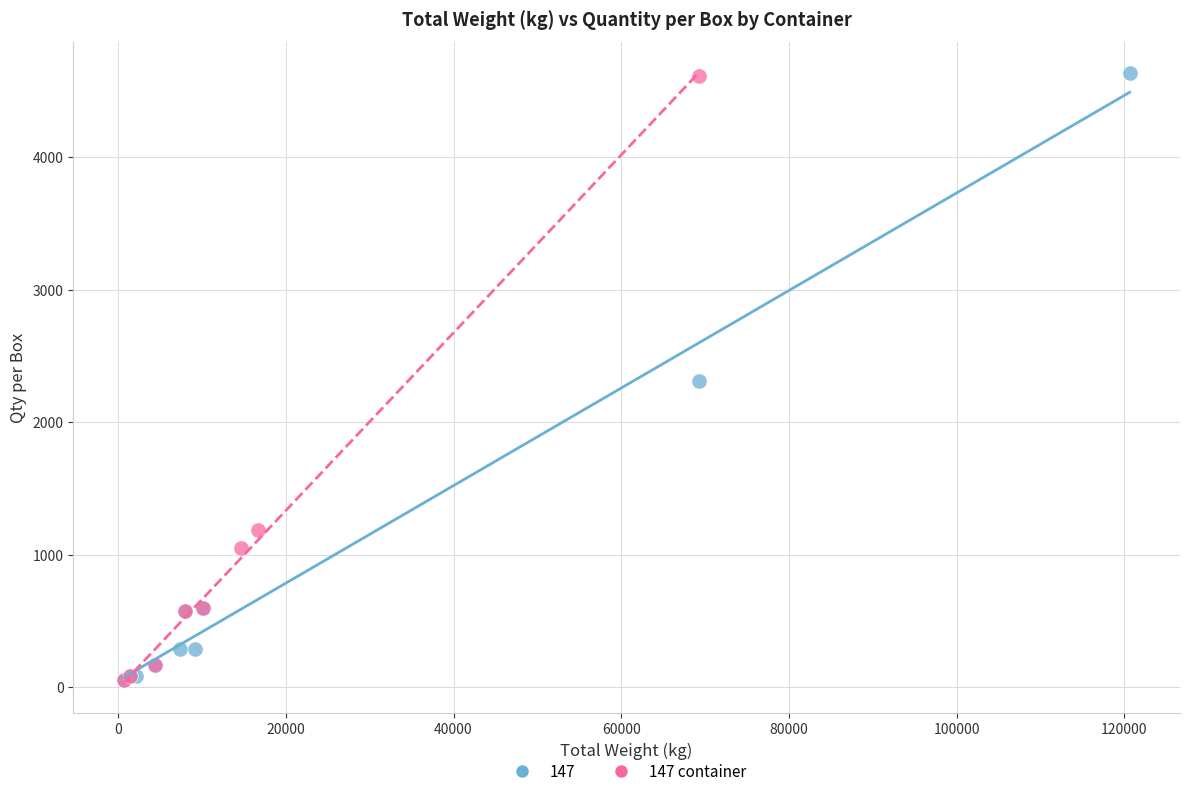

What are all the series names shown in the legend?

147, 147 container